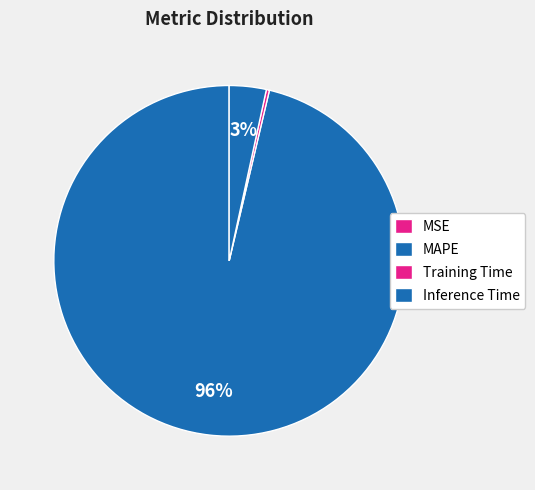

What is the total percentage of Inference Time and Training Time?

3.7%